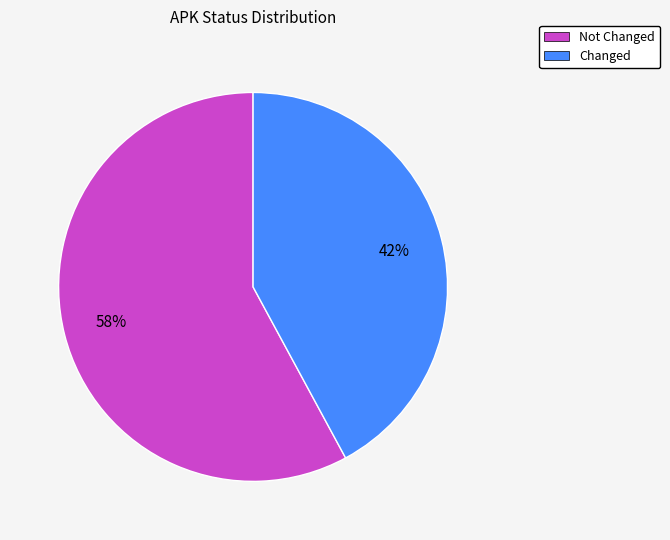

To the nearest percent, what is the difference between the largest and smallest slice percentages?

16%